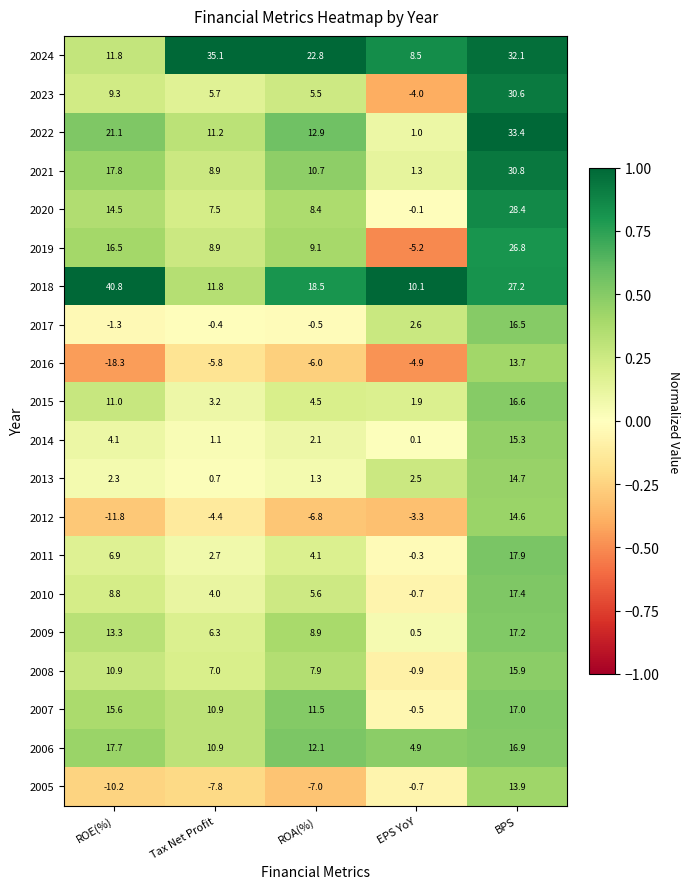

True or false: 2011 has a value of 4.1 at ROA(%).

True